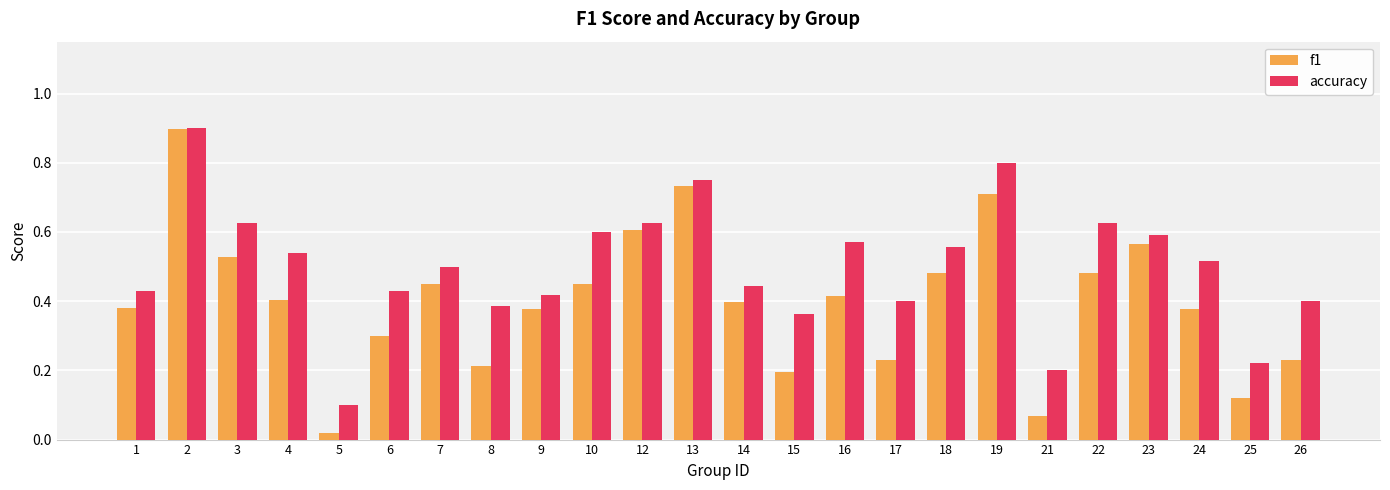

Rank the series by their average value, from highest to lowest.

accuracy, f1